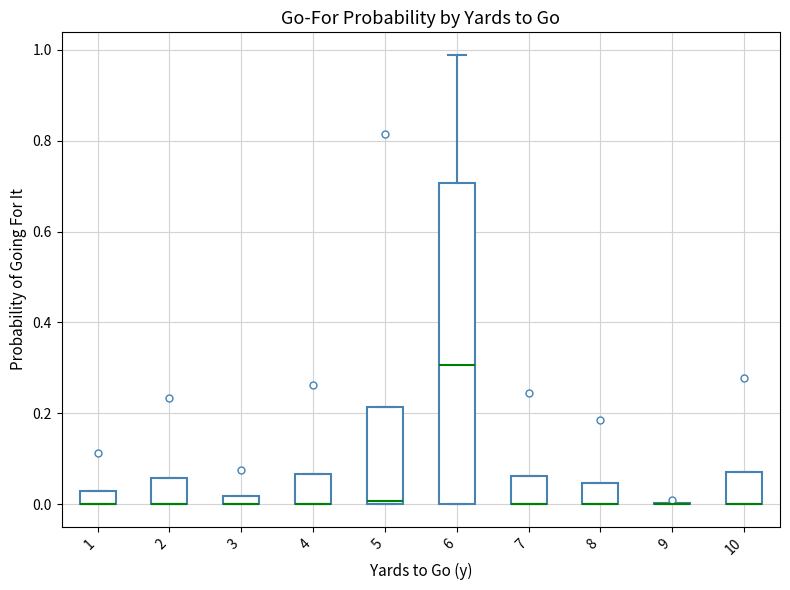

Comparing the boxes themselves (not the whiskers), which one is the tallest?

6